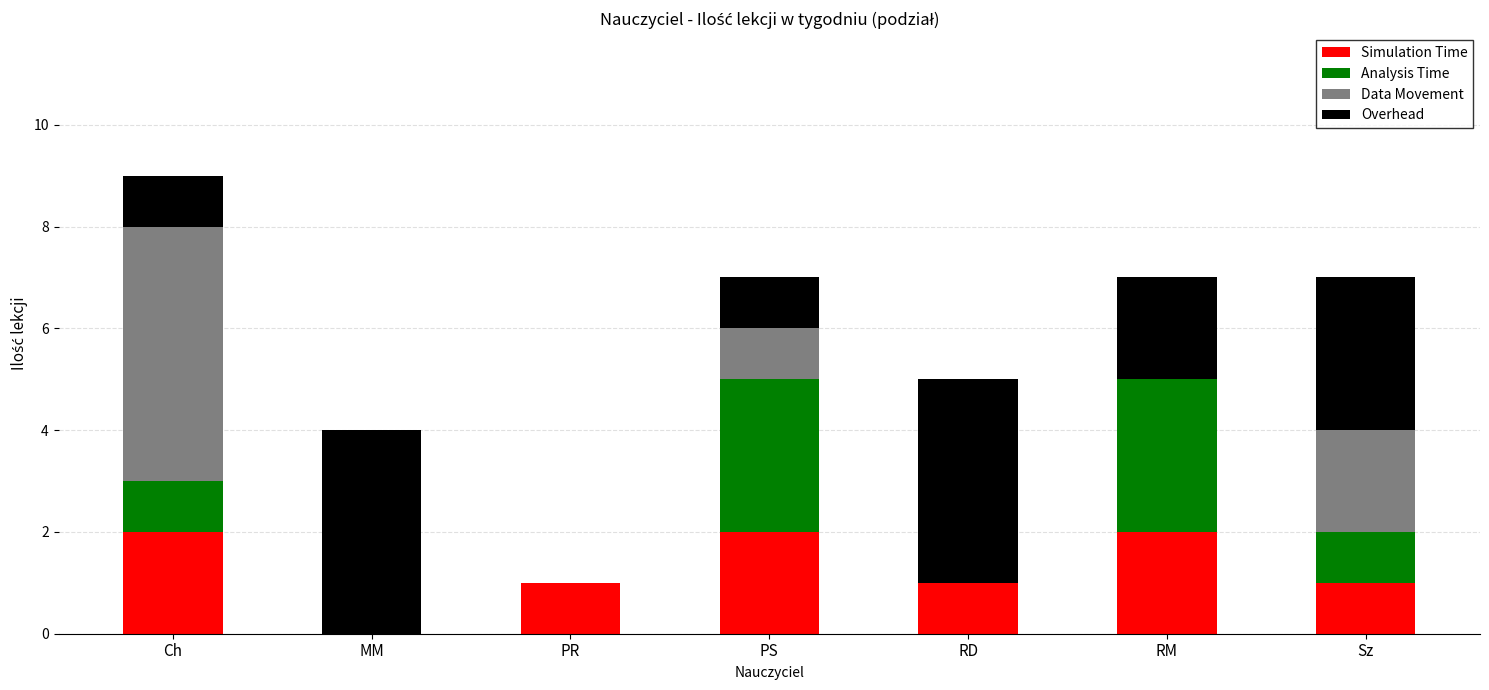

What is the sum of the Simulation Time values at Ch and PR?

3